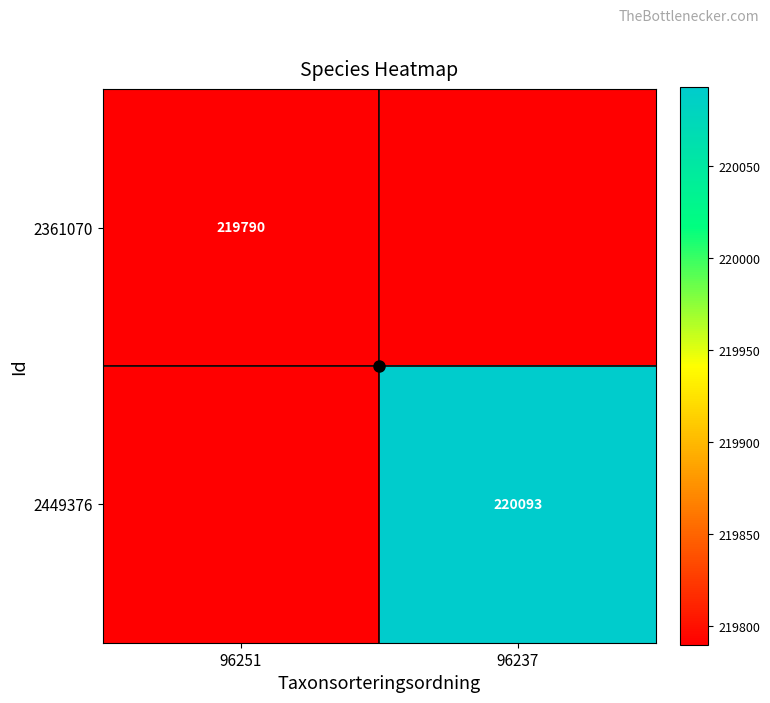

True or false: 2361070 has a value of 219790 at 96251.

True